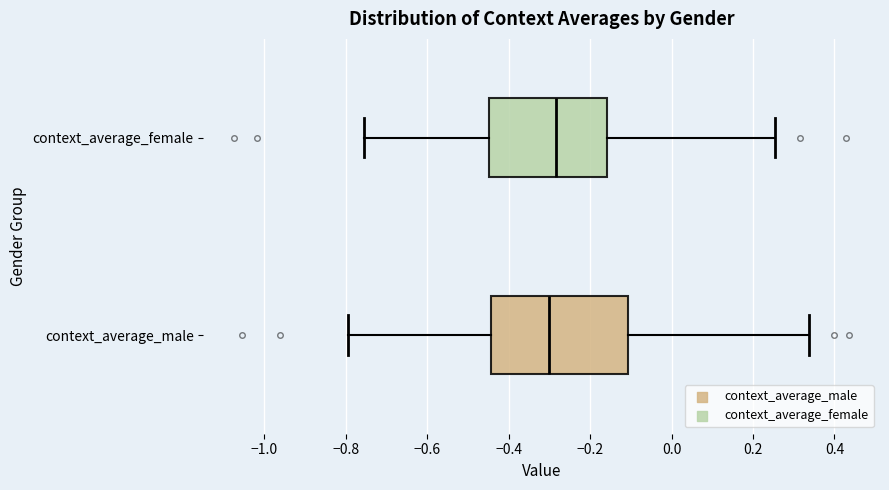

Where does the right whisker of the box for context_average_male end on the x-axis? The values are not printed on the chart, so give them approximately, as read against the axis.

0.34